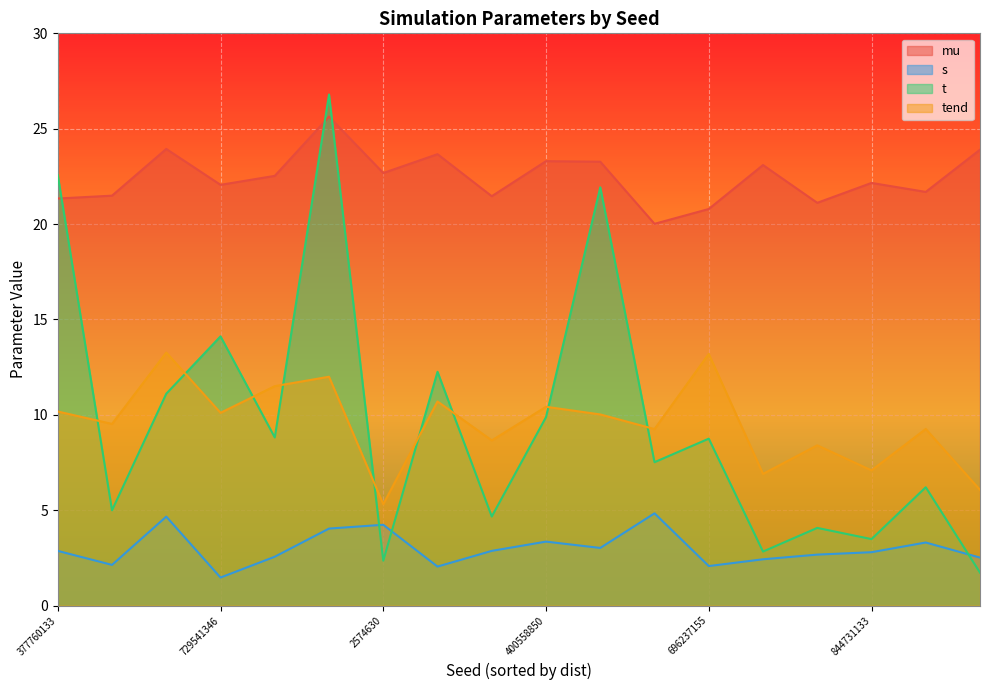

Which series changed the most between 70316511 and 343903717?

t